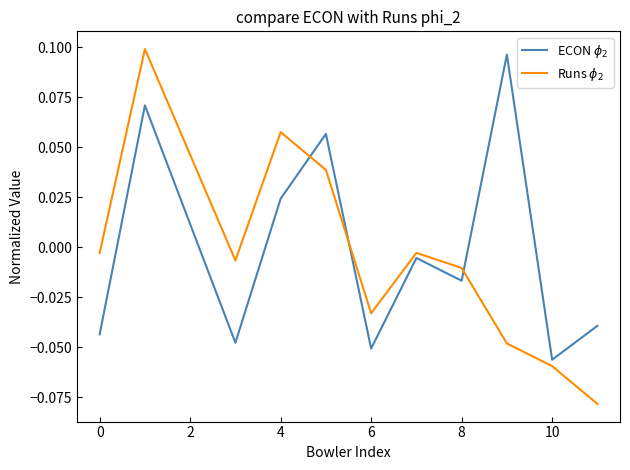

Does the chart display data point markers on the line(s)?

No